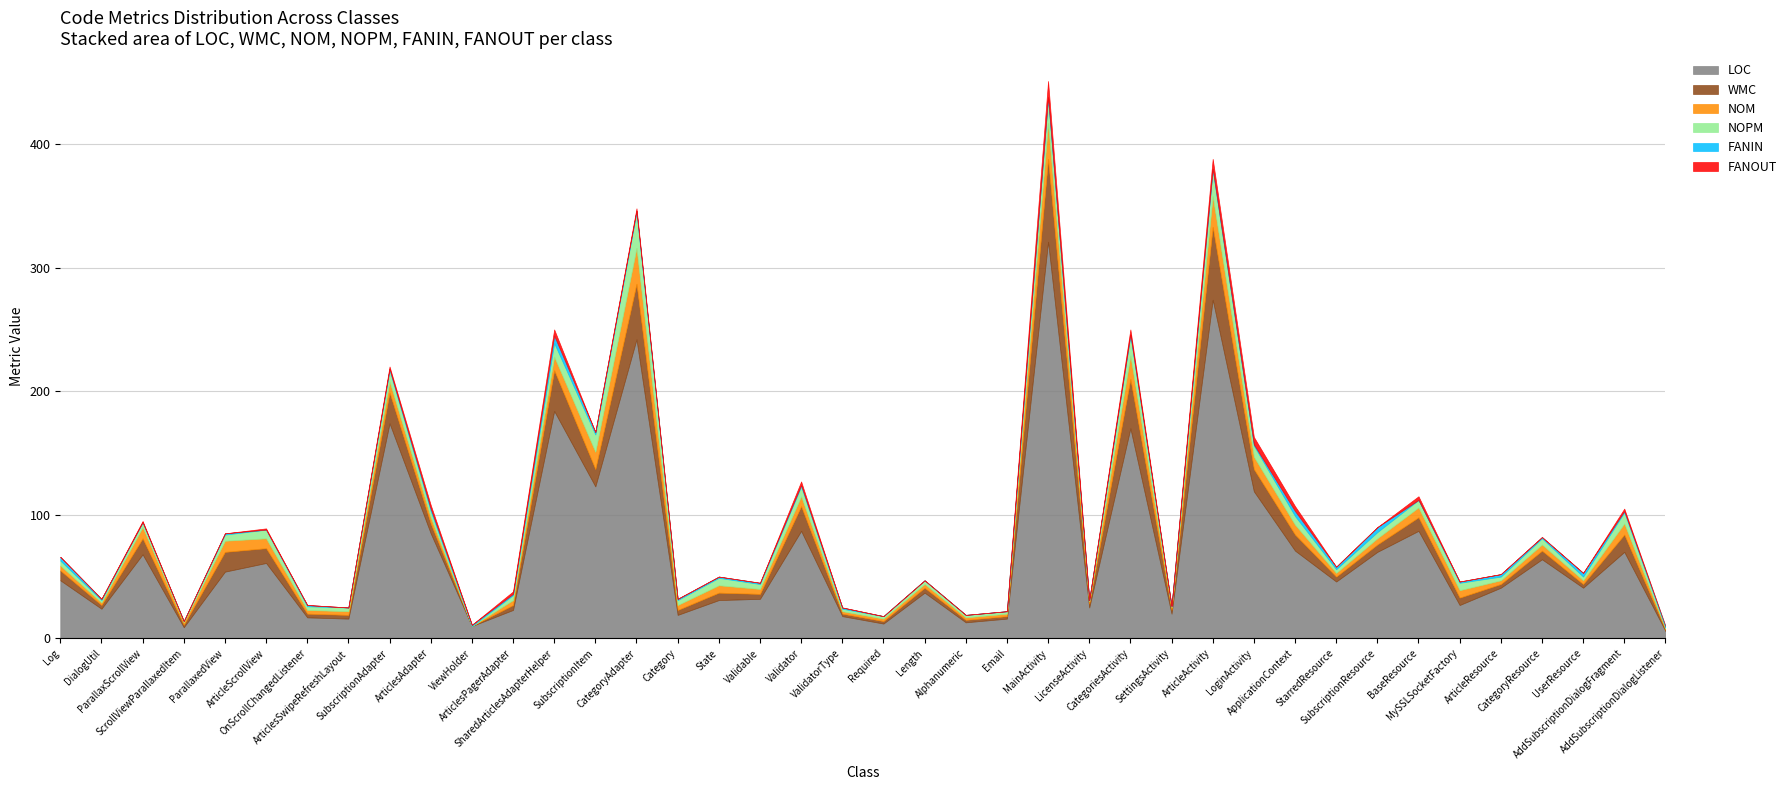

How many interior local valleys does the LOC series have?

13